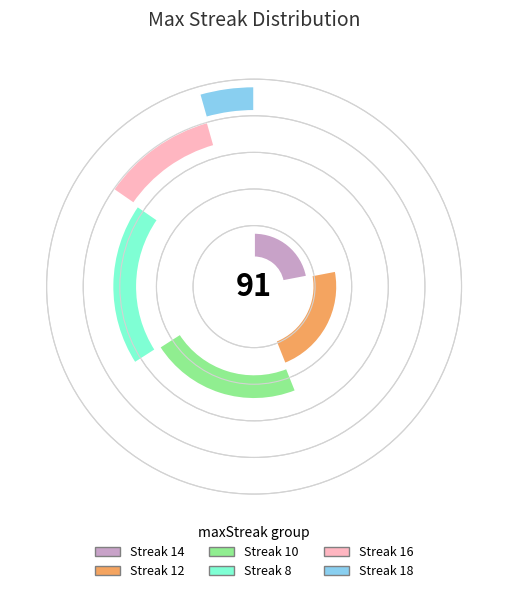

How many slices are in this pie chart?

6